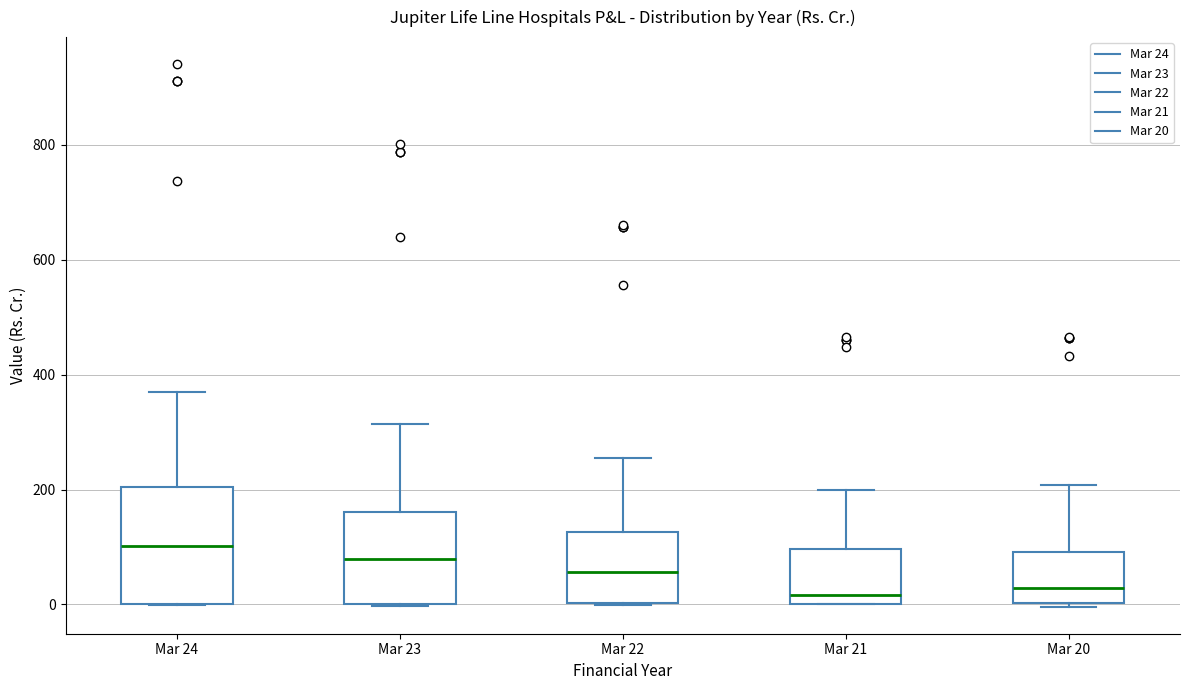

Where is the lower edge of the box for Mar 22 on the y-axis? The values are not printed on the chart, so give them approximately, as read against the axis.

0